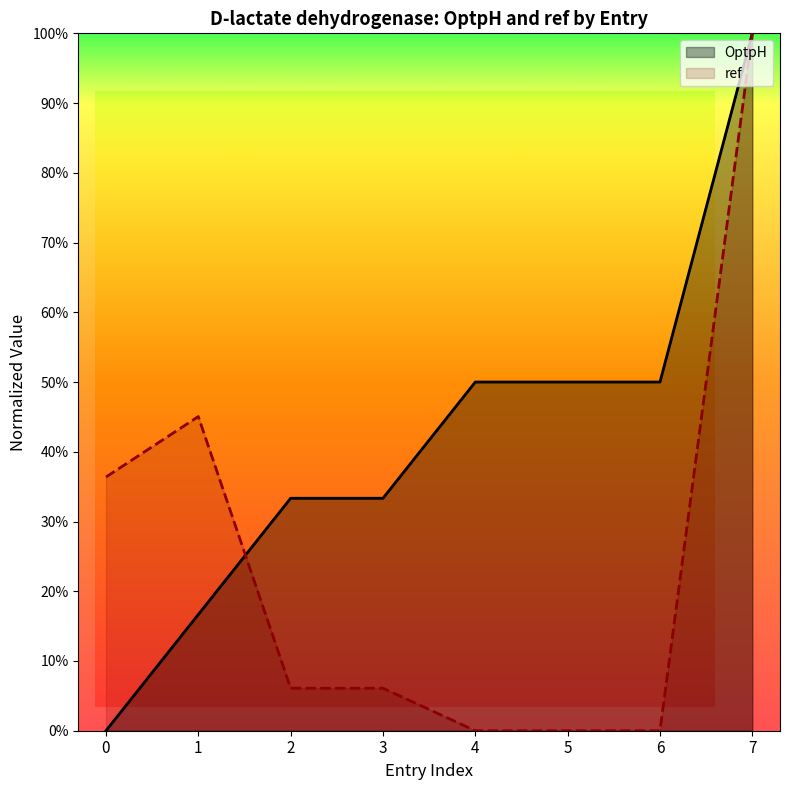

Is it true that ref equals 0.6 at 1?

False